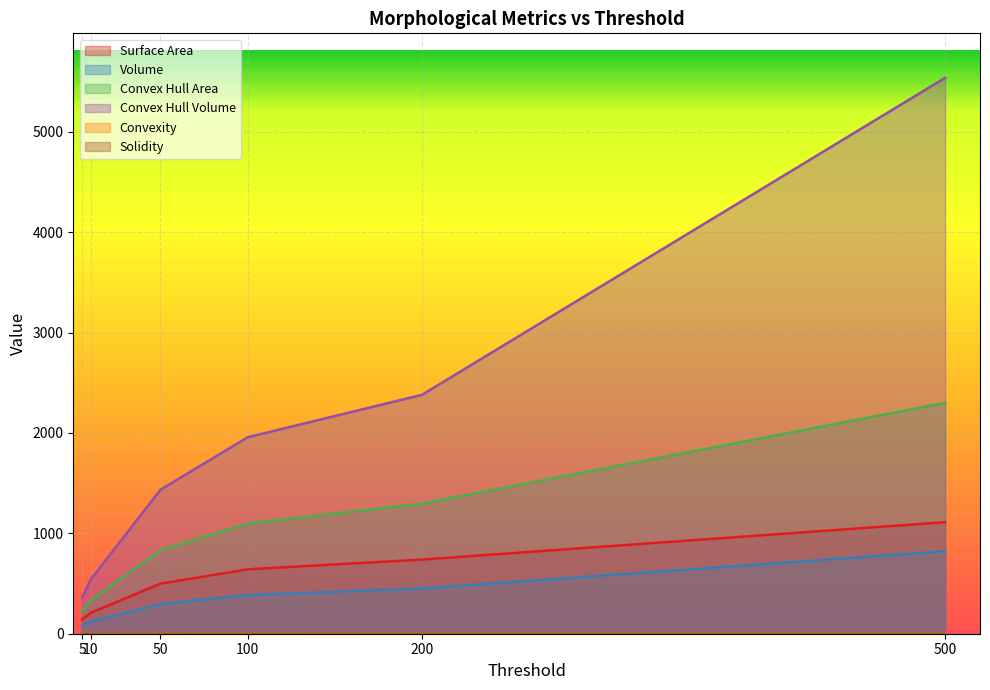

What is the value of the Surface Area point at the 1st from the left?

142.4